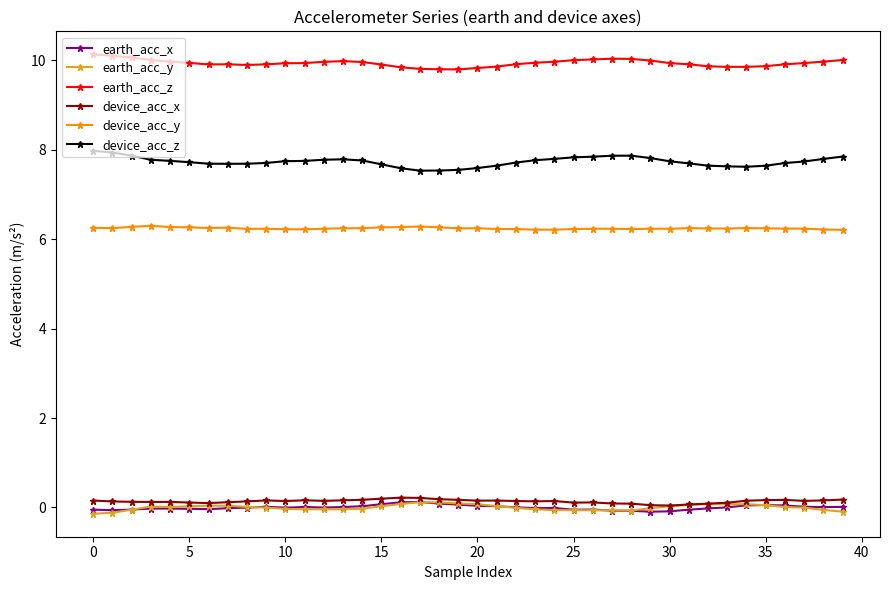

True or false: earth_acc_z and device_acc_z cross at least once.

False